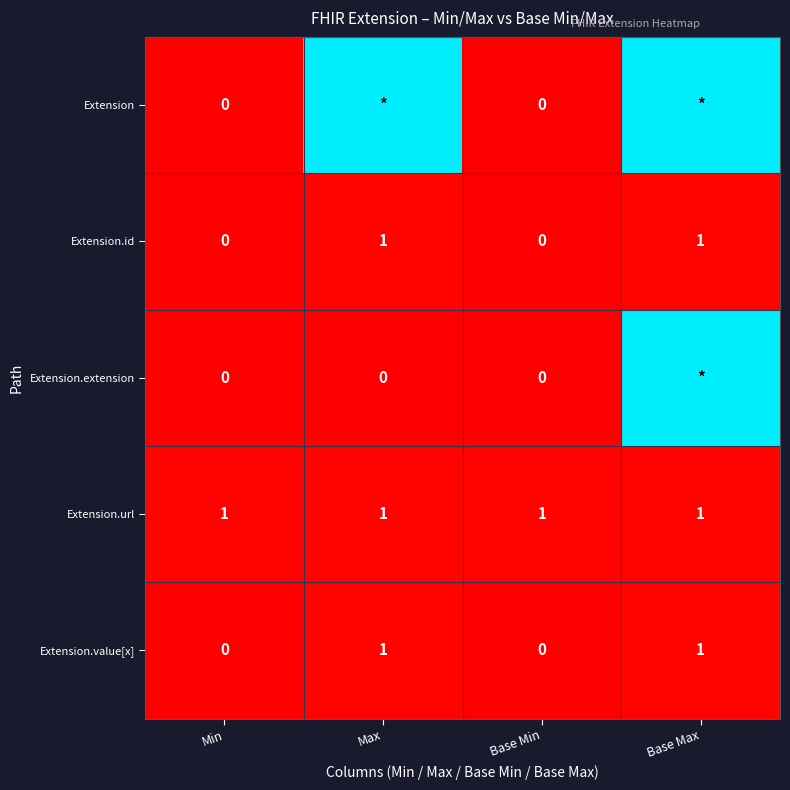

True or false: Extension.id has a value of 1 at Max.

True